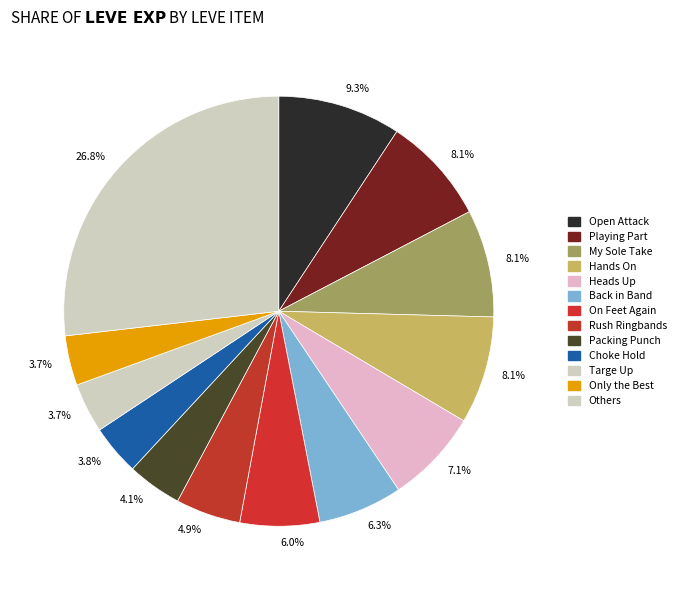

To the nearest percent, what is the average slice percentage?

8%